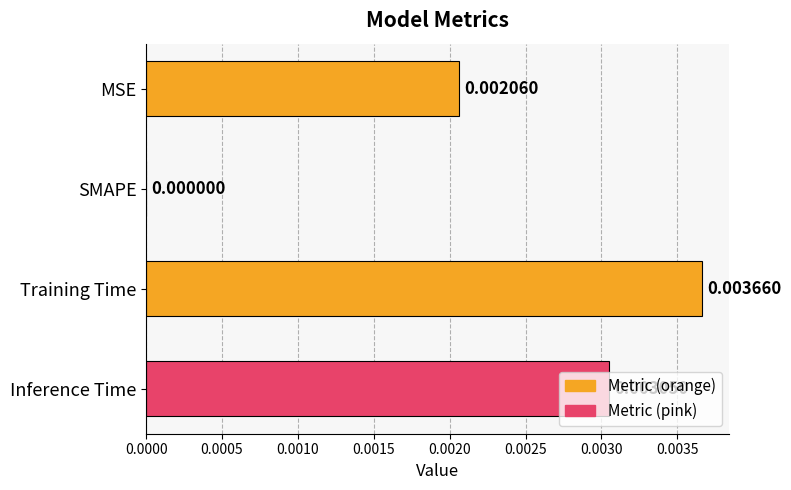

Which label corresponds to the largest value in the chart?

Training Time